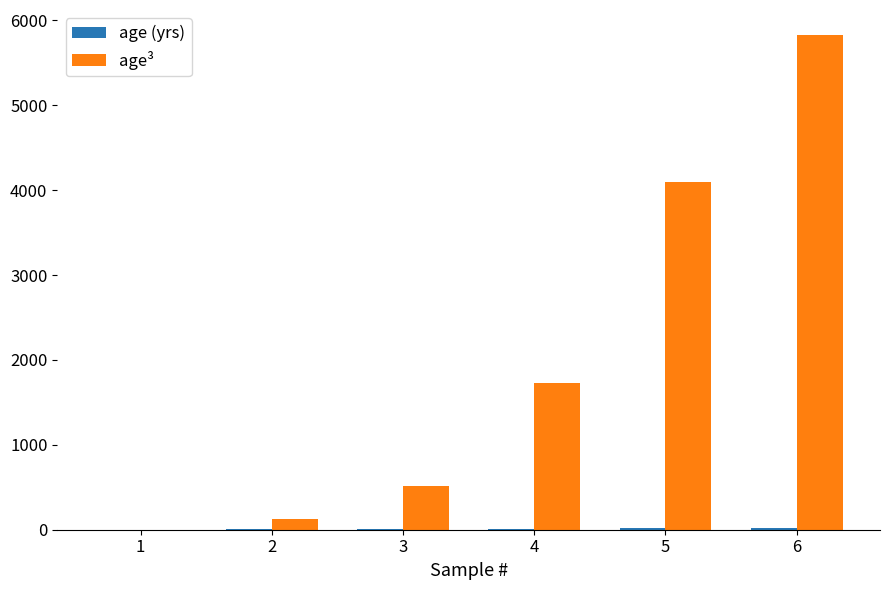

Which series changed the most between 1 and 4?

age³